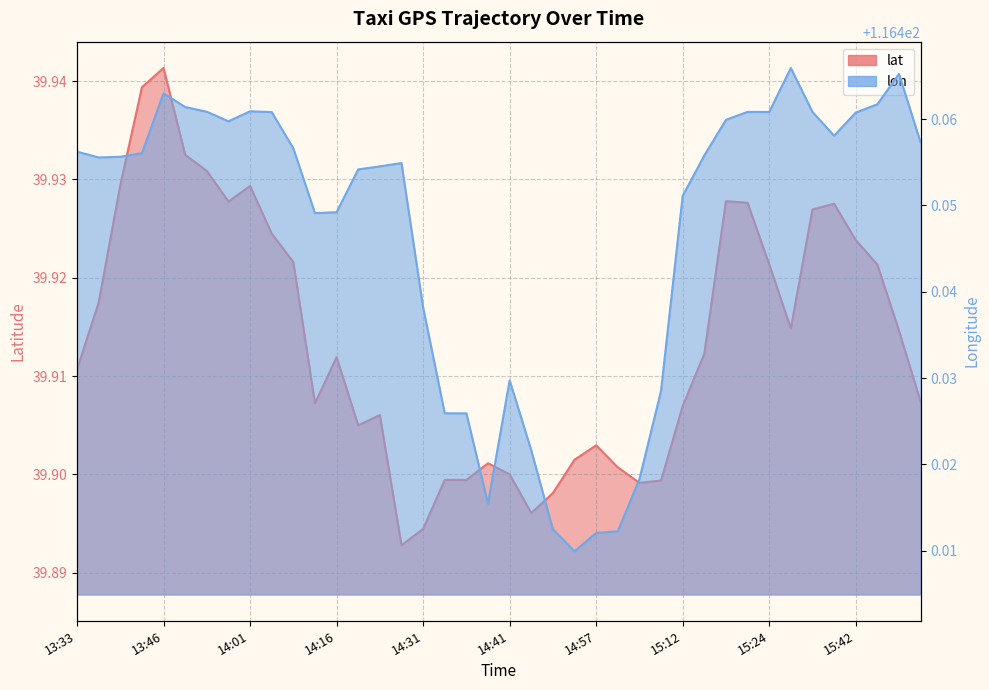

What is the label of the 40th point from the left?

15:52